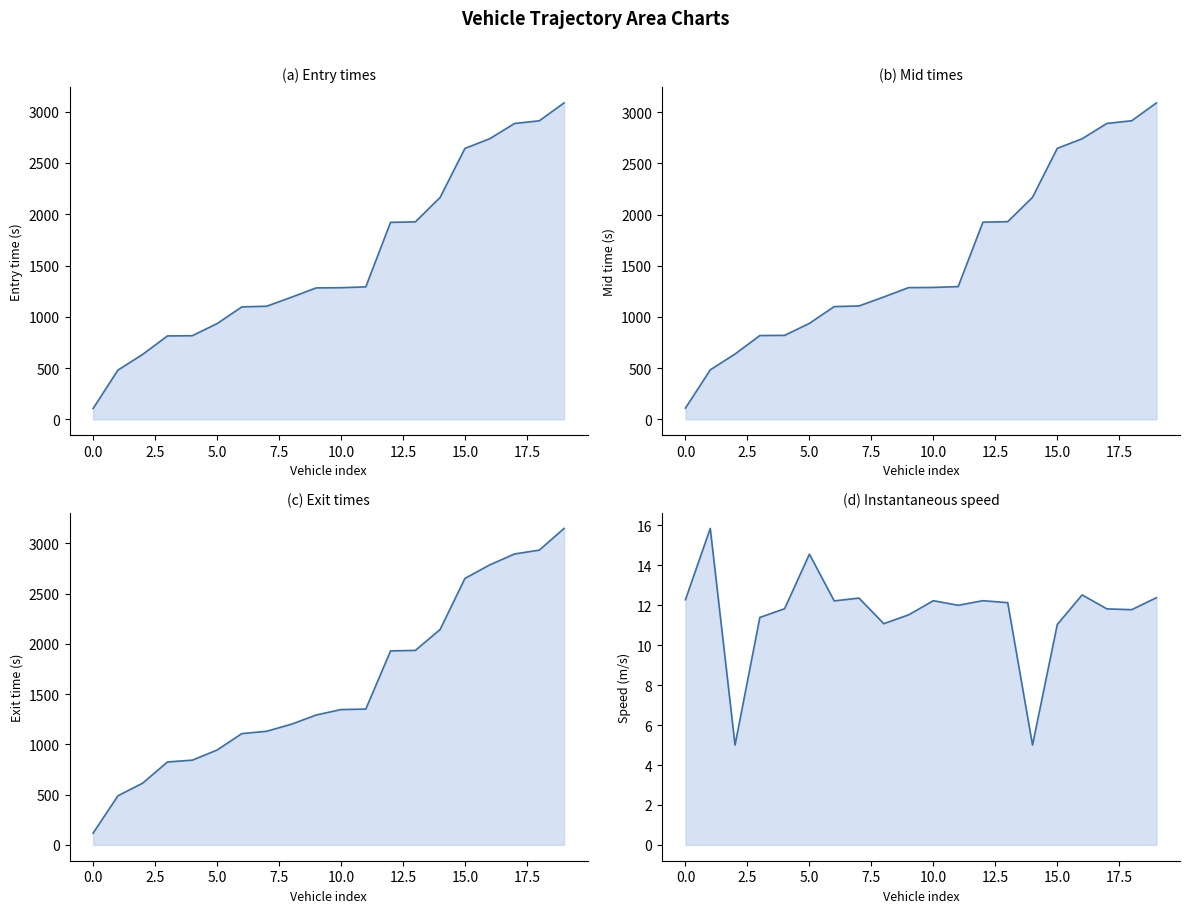

Does the chart have visible grid lines?

No